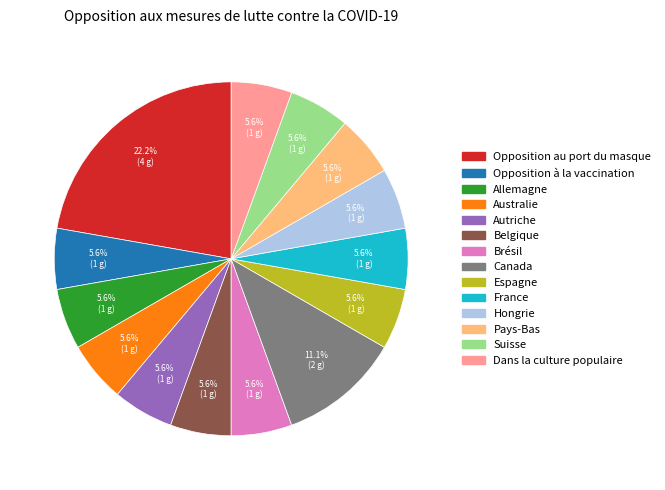

Combined, do Canada and Hongrie account for over 50%?

No